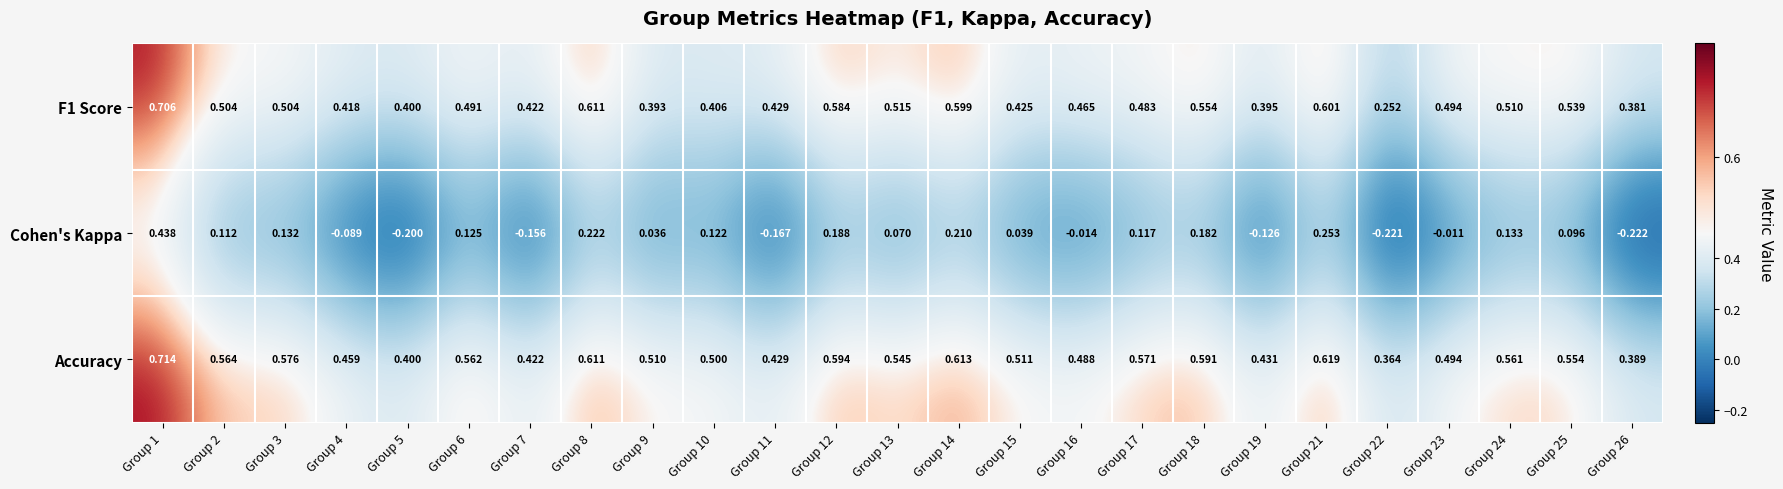

Which series has the widest spread of values?

Cohen's Kappa